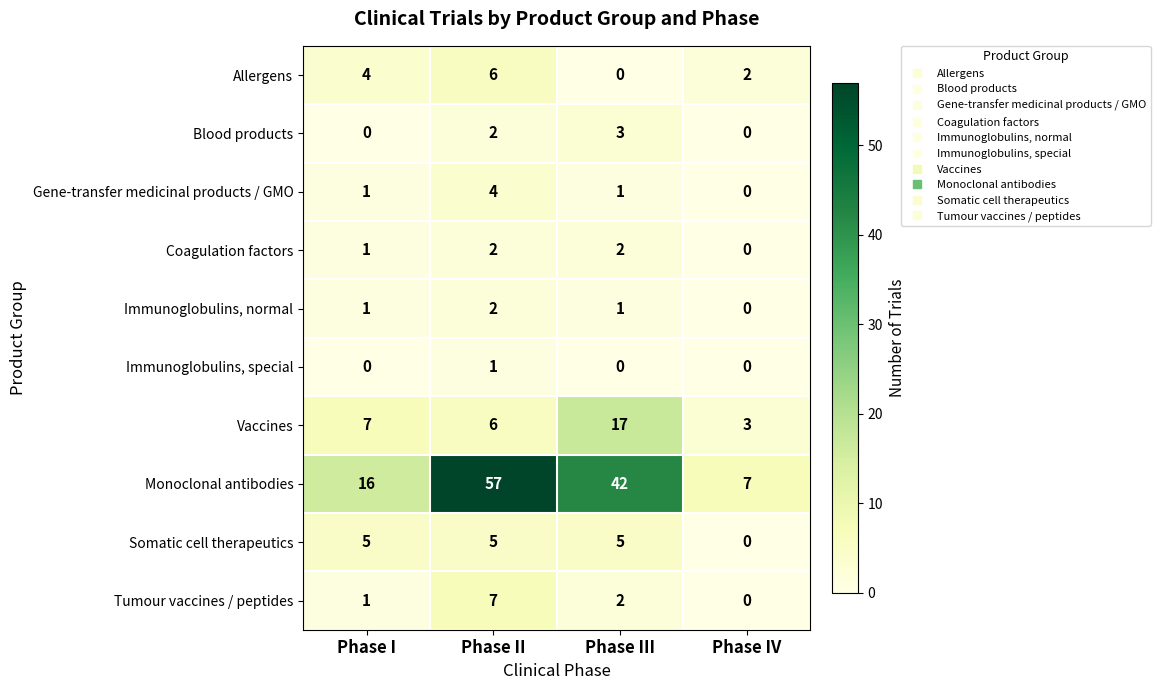

Is it true that Immunoglobulins, normal equals 3 at Phase II?

False